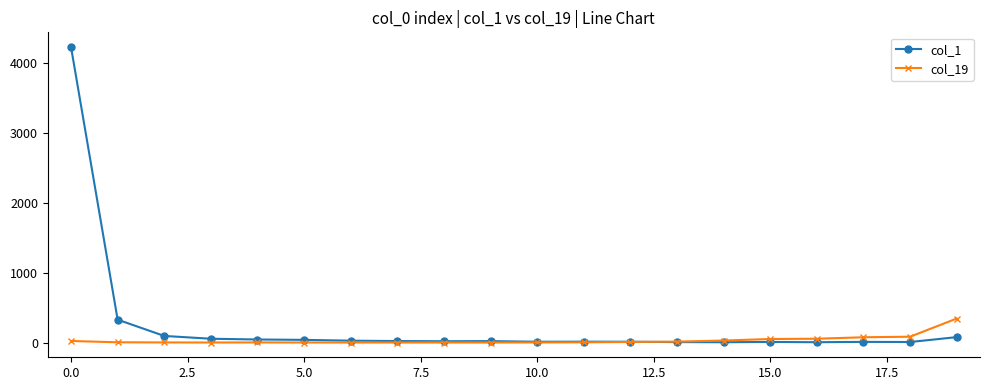

What is the greatest value displayed?

4228